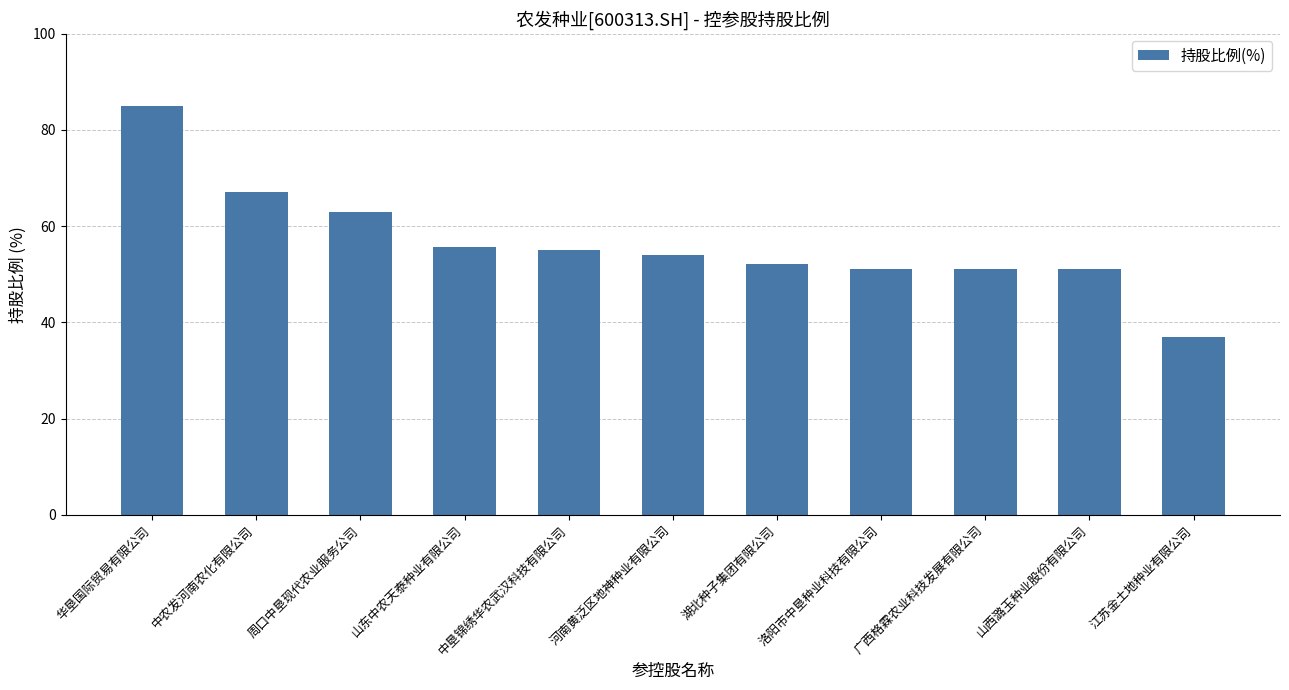

How many values exceed 53?

6